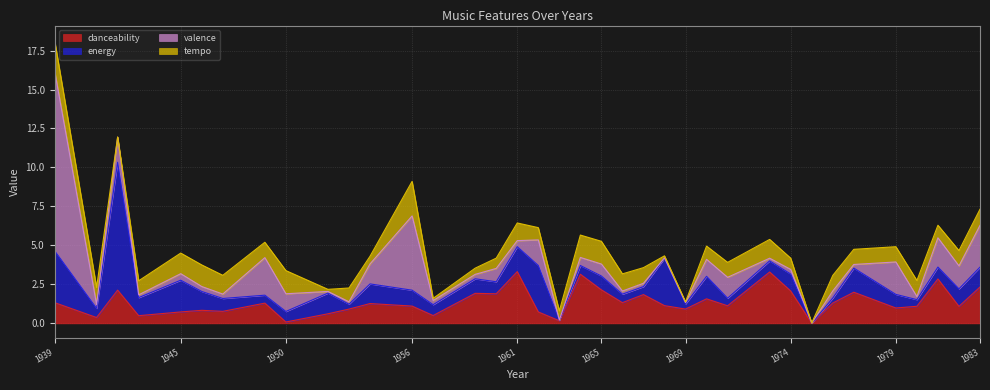

Rank the series by their average value, from highest to lowest.

danceability, energy, valence, tempo